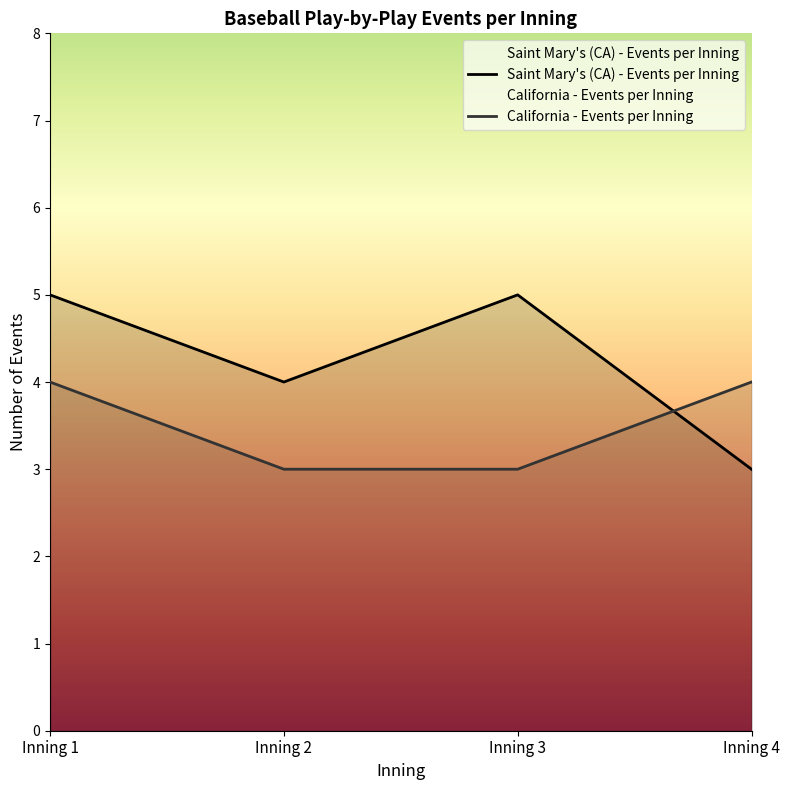

Which series has the largest total across all categories?

Saint Mary's (CA) - Events per Inning